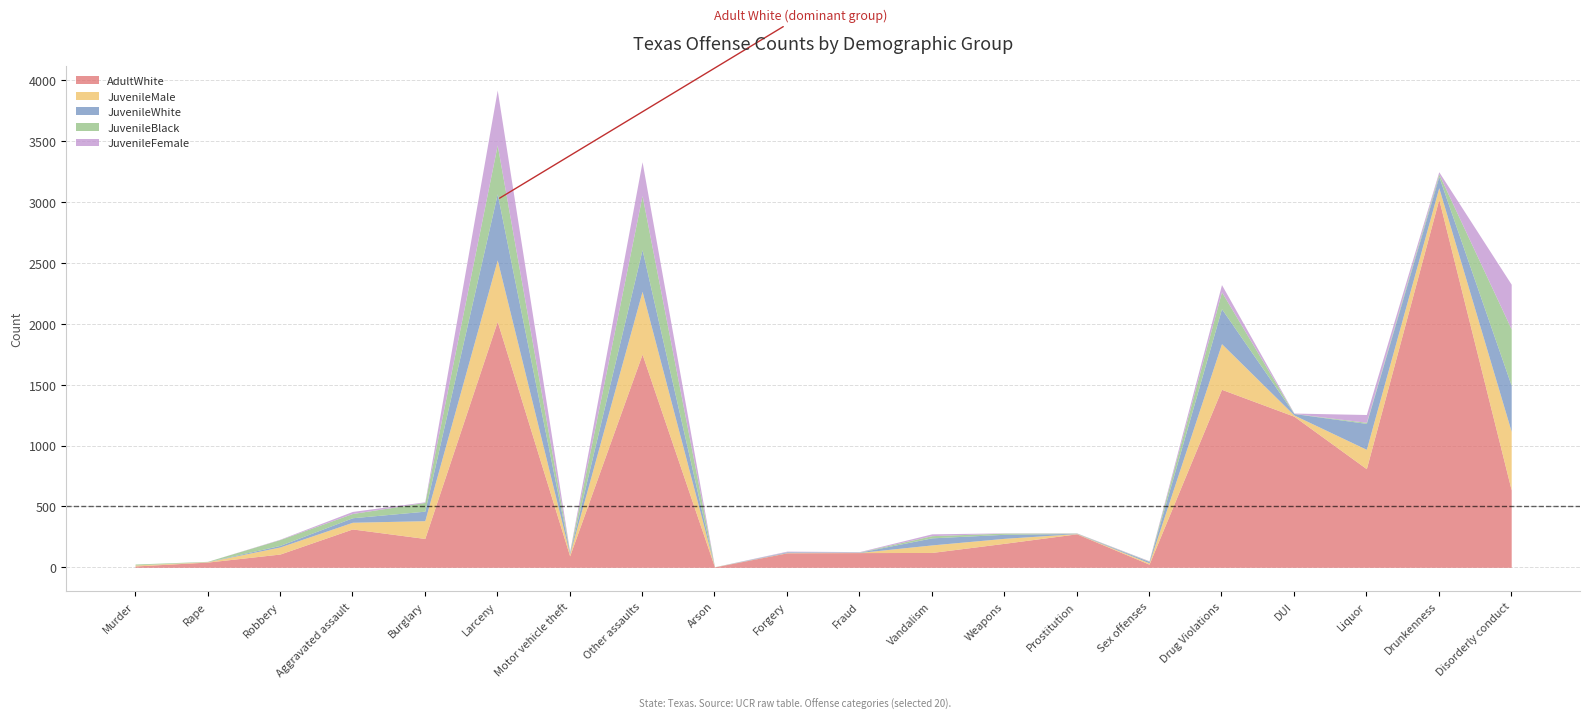

What is the difference between the highest and lowest values at Drug Violations?

1403